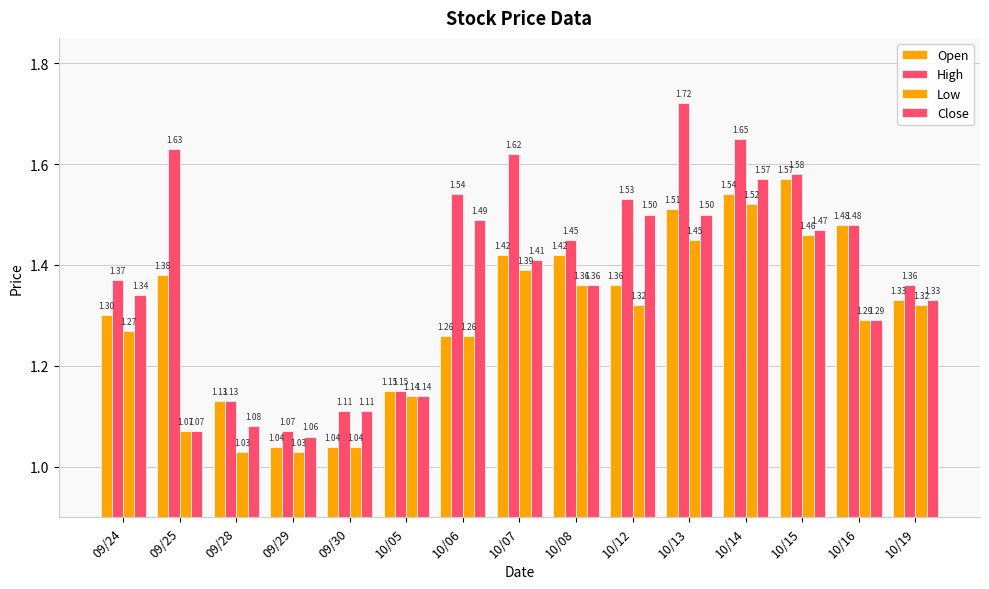

Count the number of categories in the chart.

15